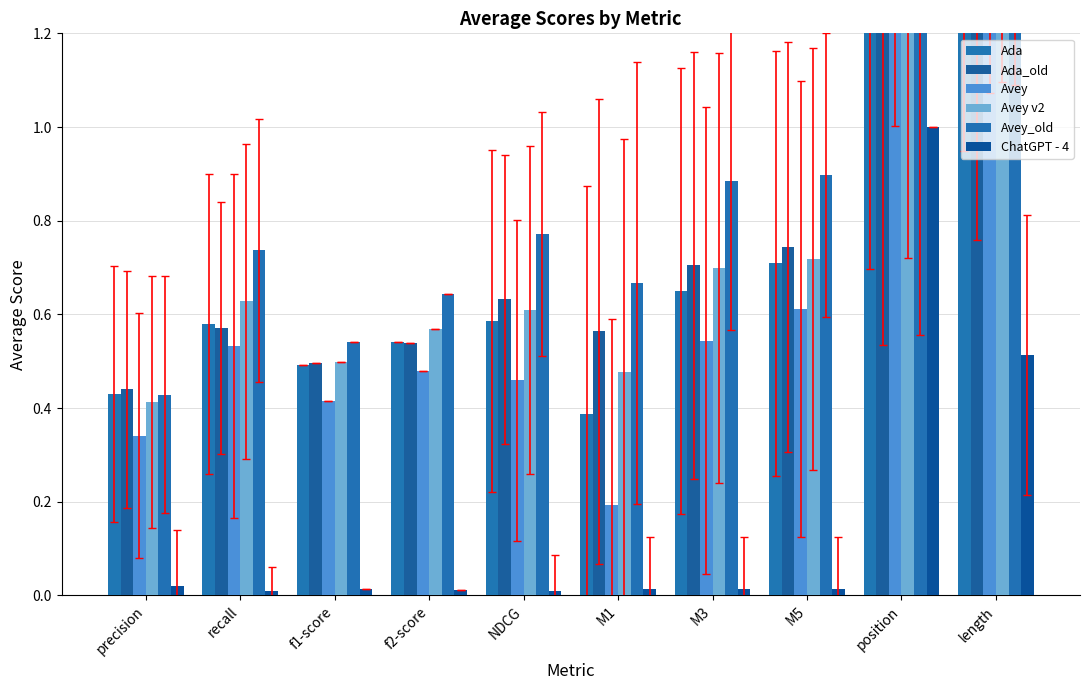

What is the maximum value shown in the chart?

2.1